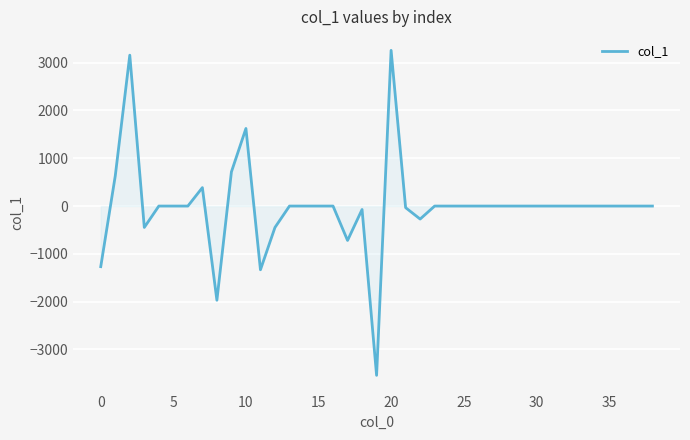

What is the difference between the maximum and minimum values?

6798.4